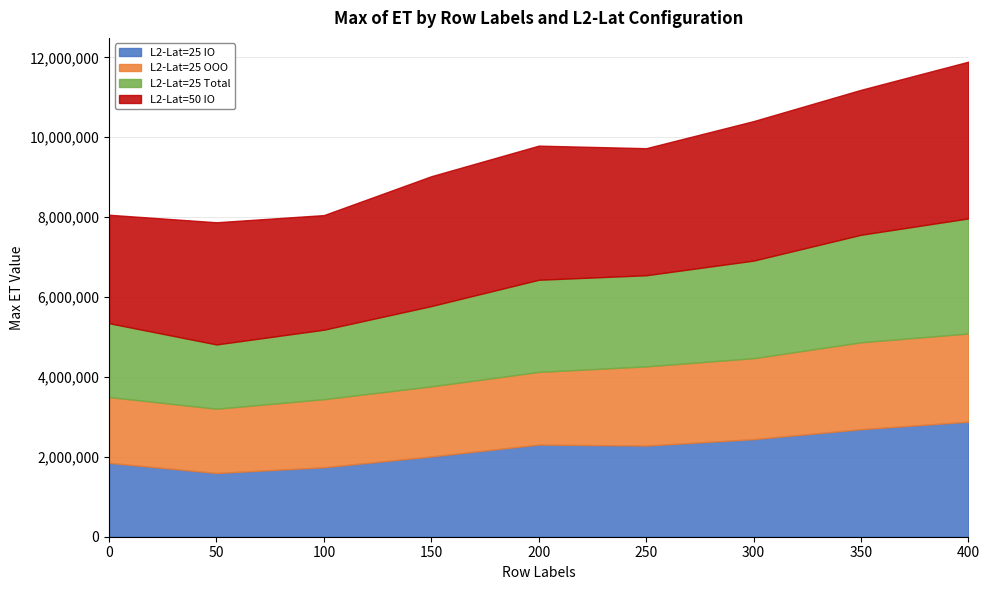

Which series has the largest total across all categories?

L2-Lat=50 IO